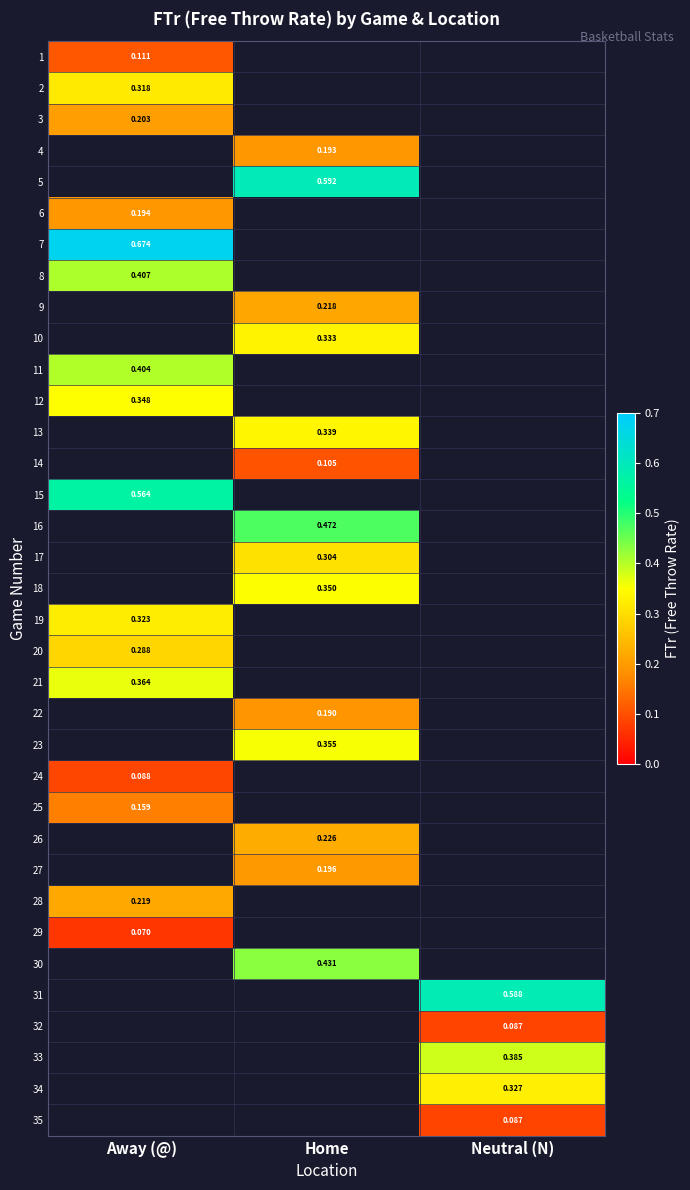

How many positive values does the 3 series have?

1